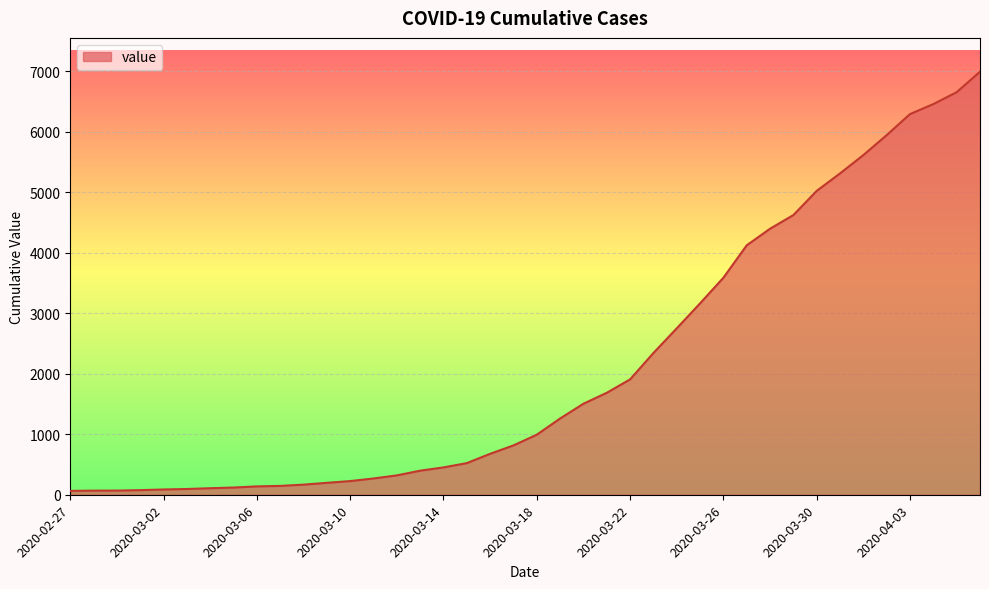

What is the difference between the maximum and minimum values?

6931